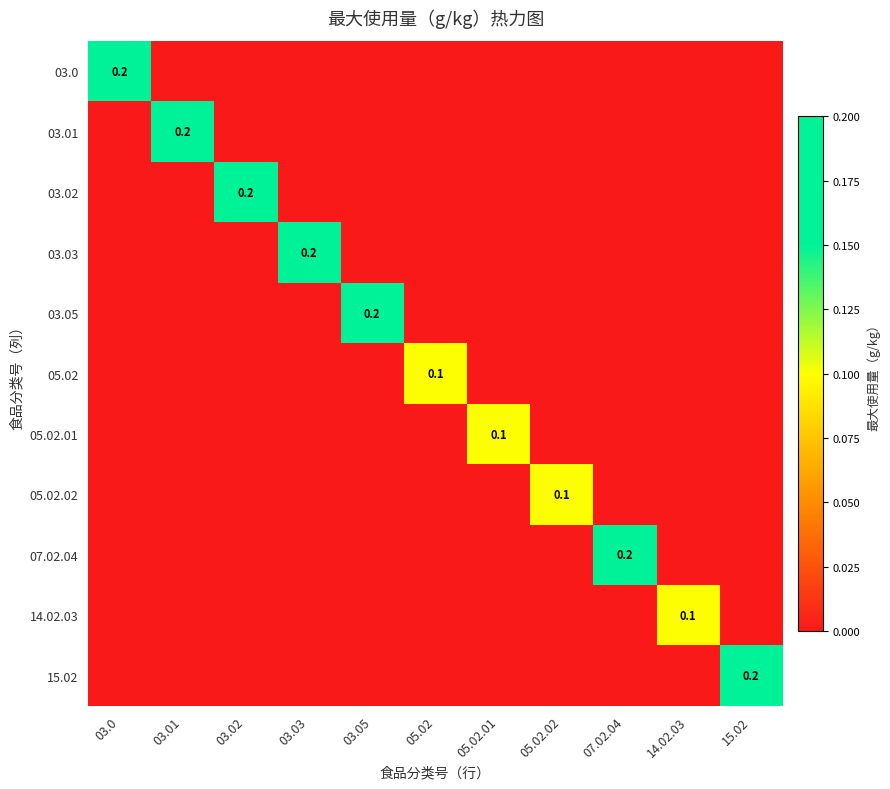

The value of 05.02.01 at 05.02.01 is 0.1. True or false?

True